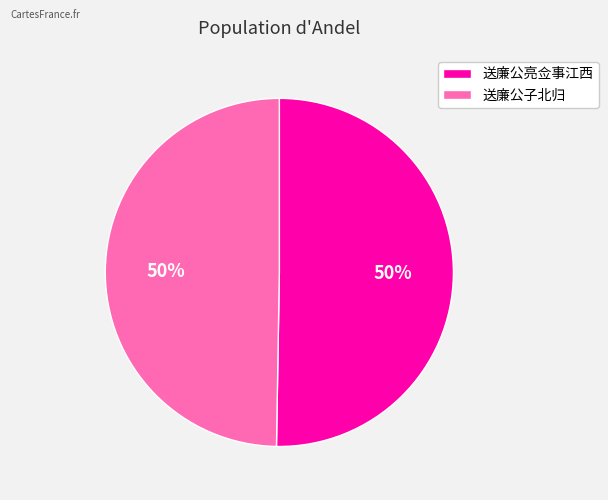

To the nearest percent, what is the average slice percentage?

50%